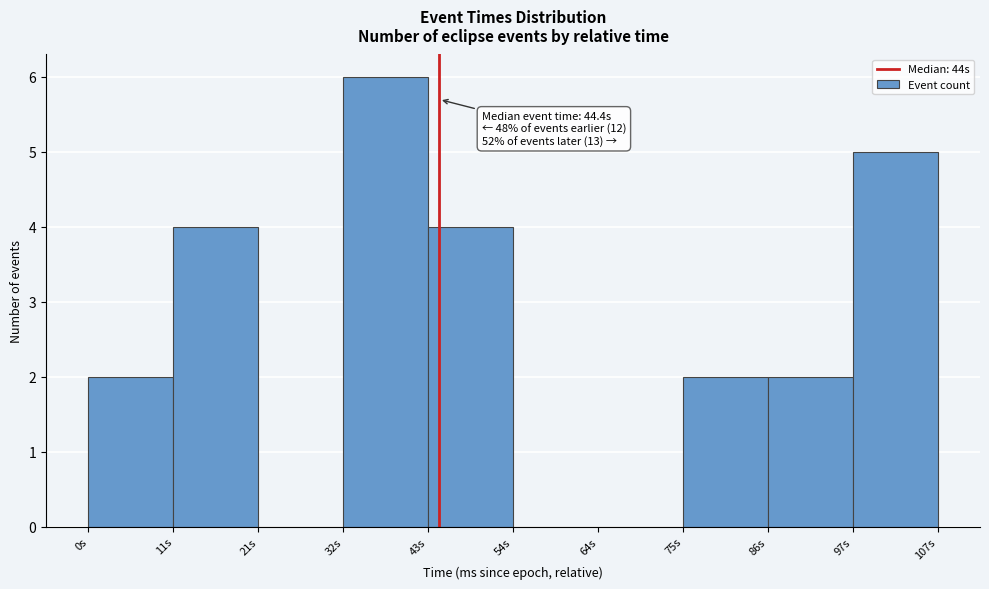

Reading left to right, what are all the values shown in this chart?

0s=2	11s=4	21s=0	32s=6	43s=4	54s=0	64s=0	75s=2	86s=2	97s=5